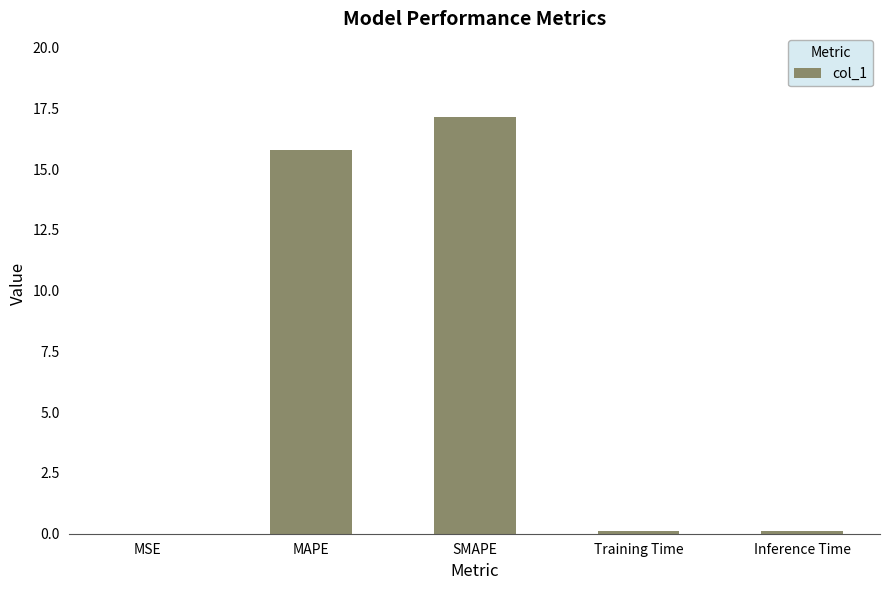

Which has a higher value, MAPE or SMAPE?

SMAPE